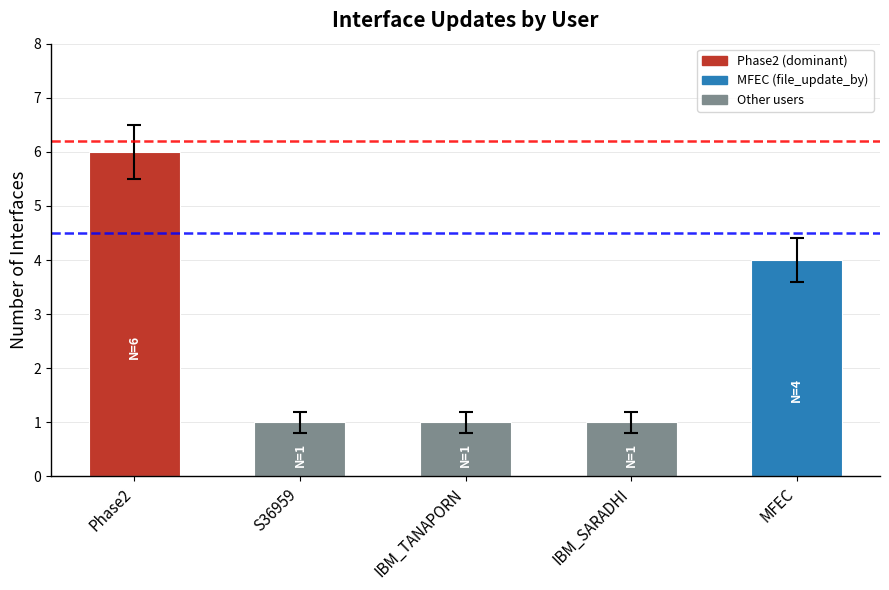

At which label is the value closest to 3?

MFEC